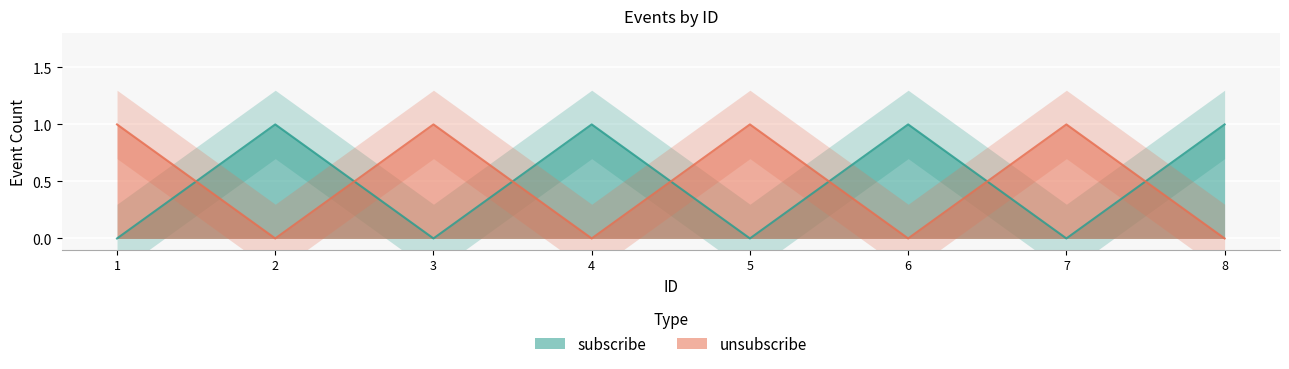

At 3, list the series in order from smallest to largest.

subscribe, unsubscribe